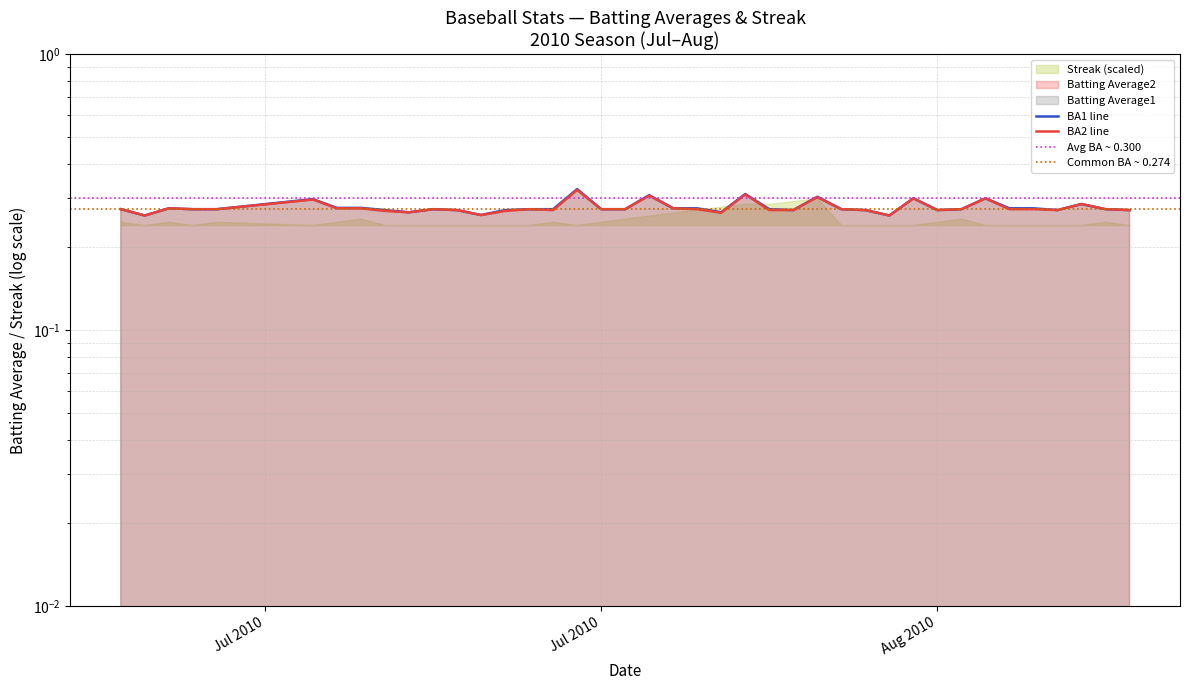

At 2010-08-16, list the series in order from largest to smallest.

Batting Average1, Batting Average2